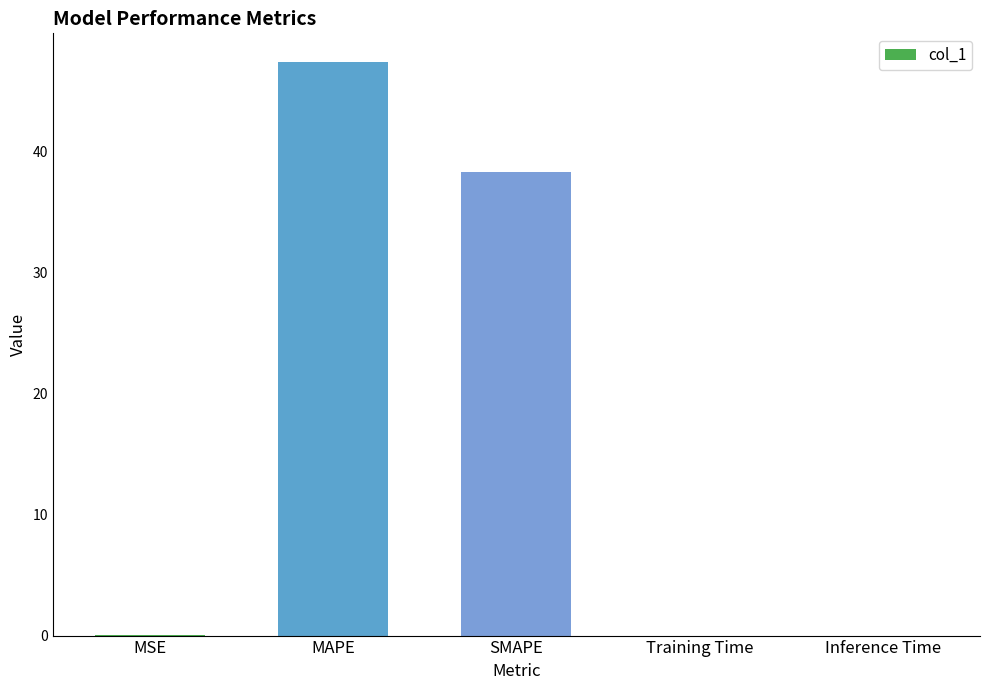

Which category has the highest value across all series?

MAPE